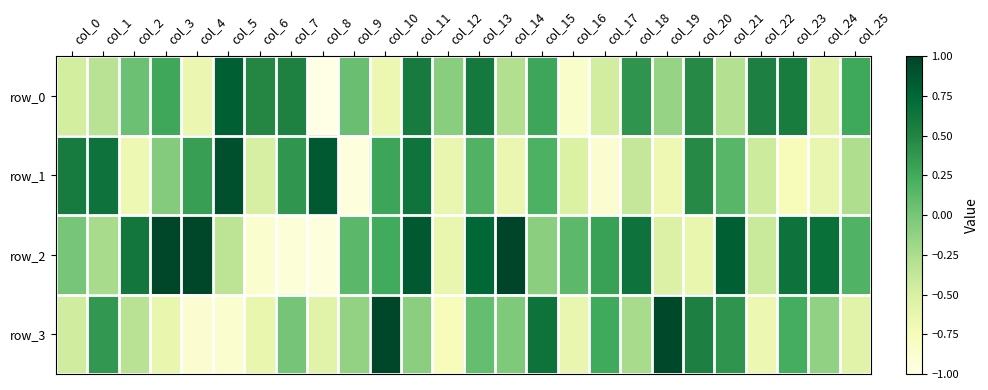

Between col_4 and col_19, which is larger?

col_19